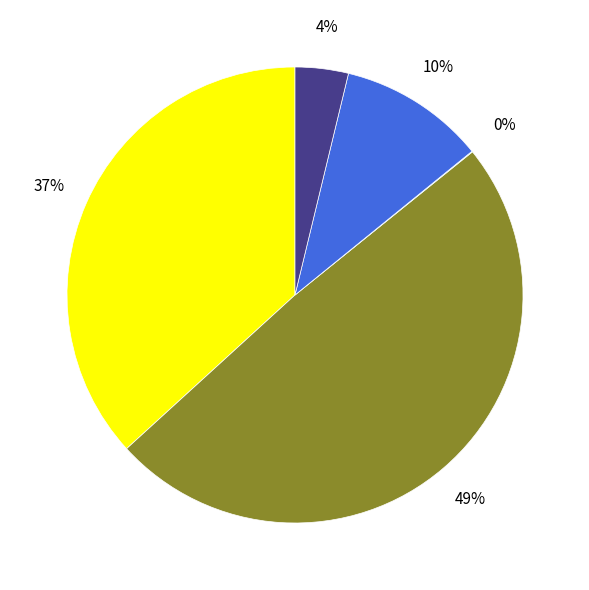

To the nearest percent, what is the difference between the largest and smallest slice percentages?

49%